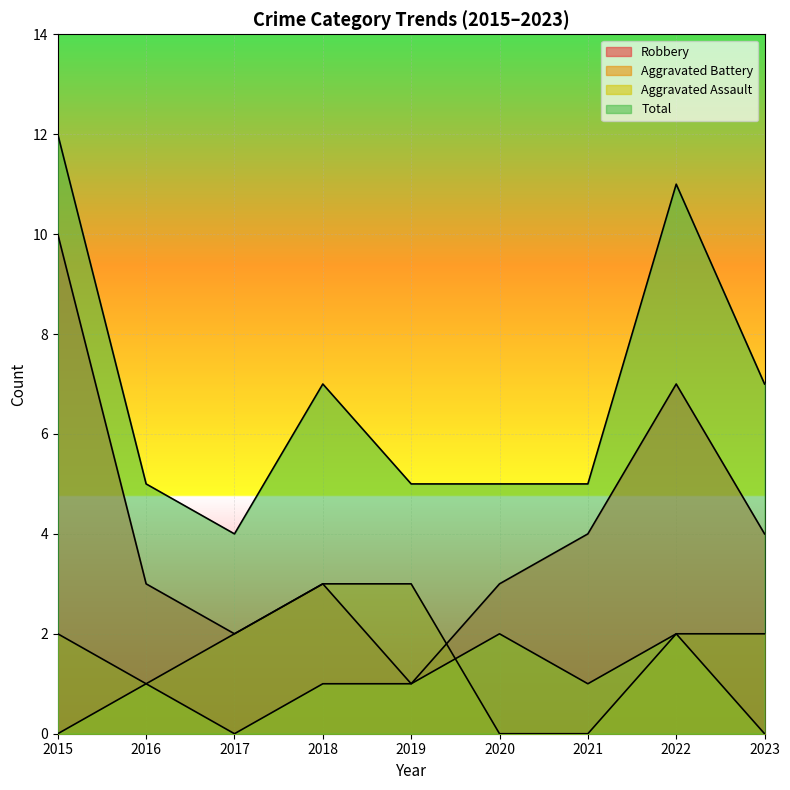

How many lines are shown in the chart?

4